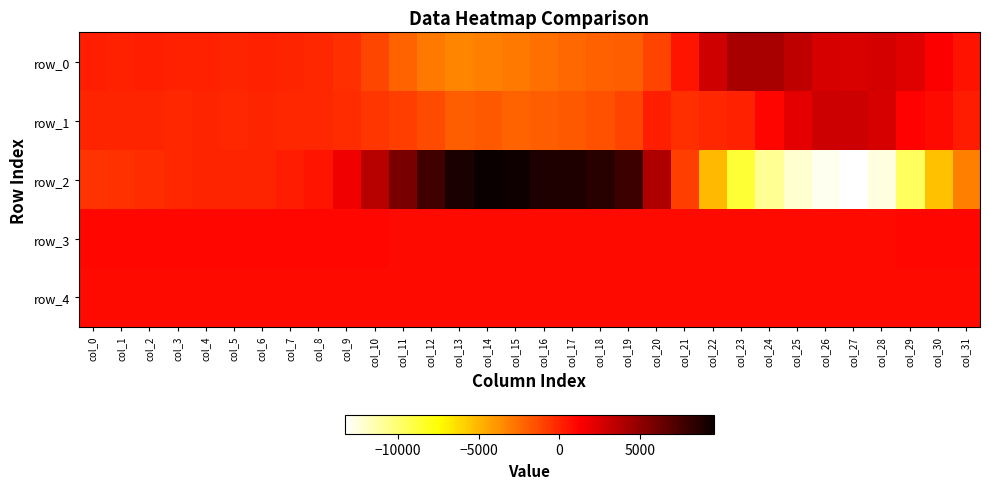

What is the maximum value for row_1?

2926